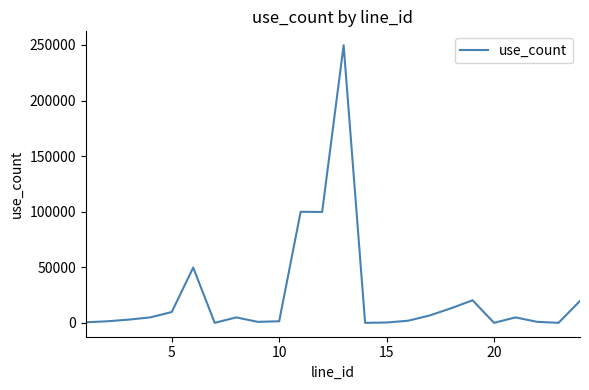

What is the maximum value shown in the chart?

249800